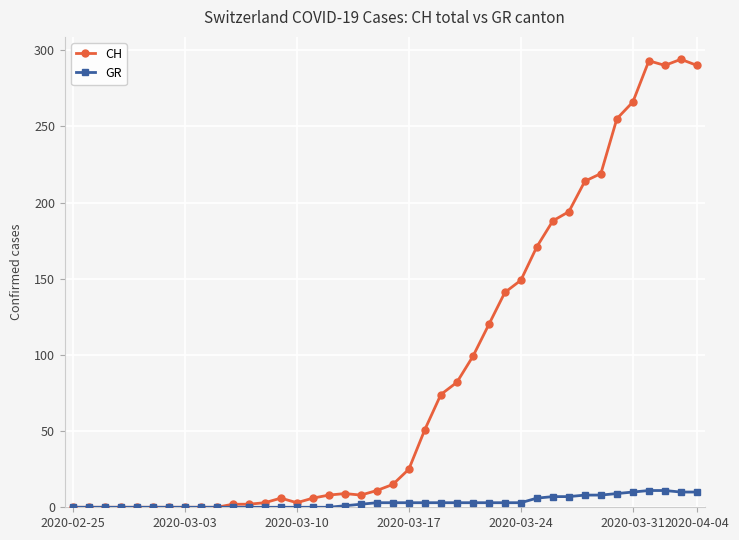

How many distinct data groups are displayed?

2